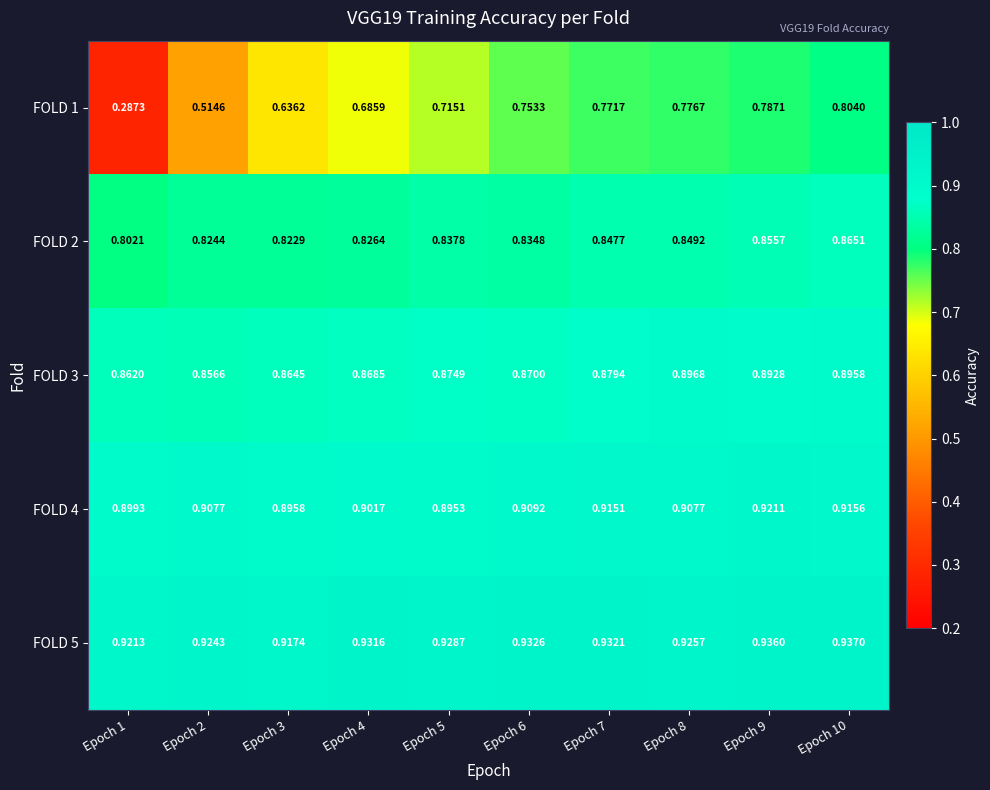

At how many categories does at least one series exceed 0?

10